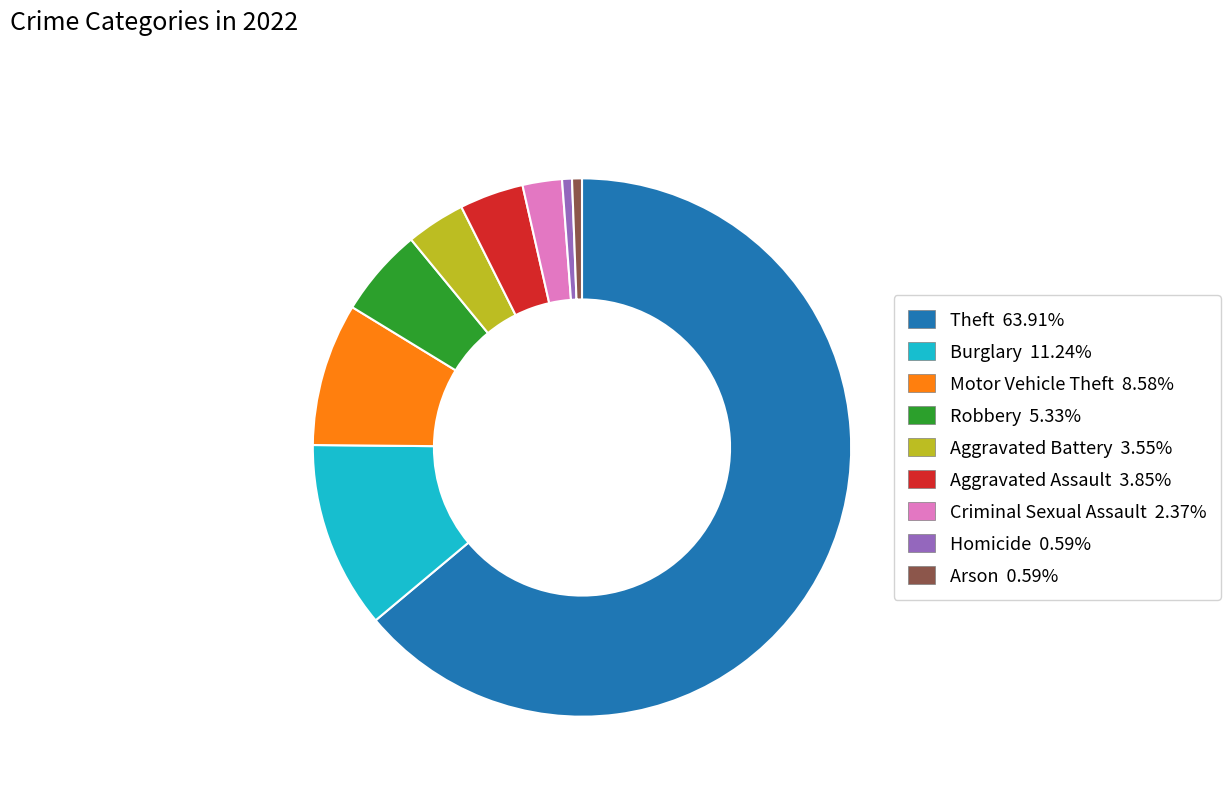

What is the ratio of the value at Theft to the value at Homicide?

108.0